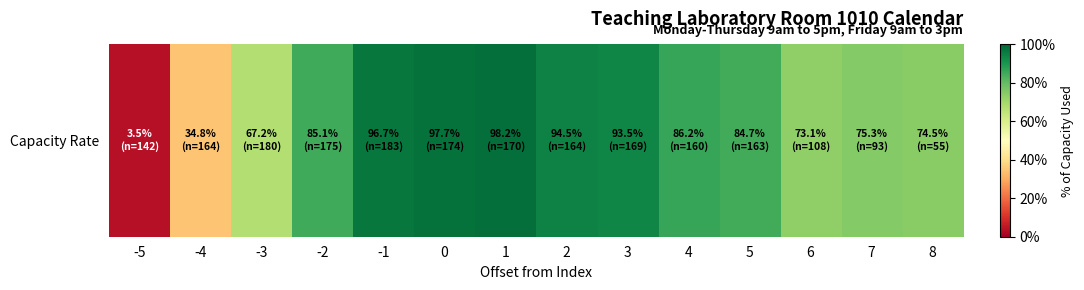

List the labels in order of value, largest first.

1, 0, -1, 2, 3, 4, -2, 5, 7, 8, 6, -3, -4, -5